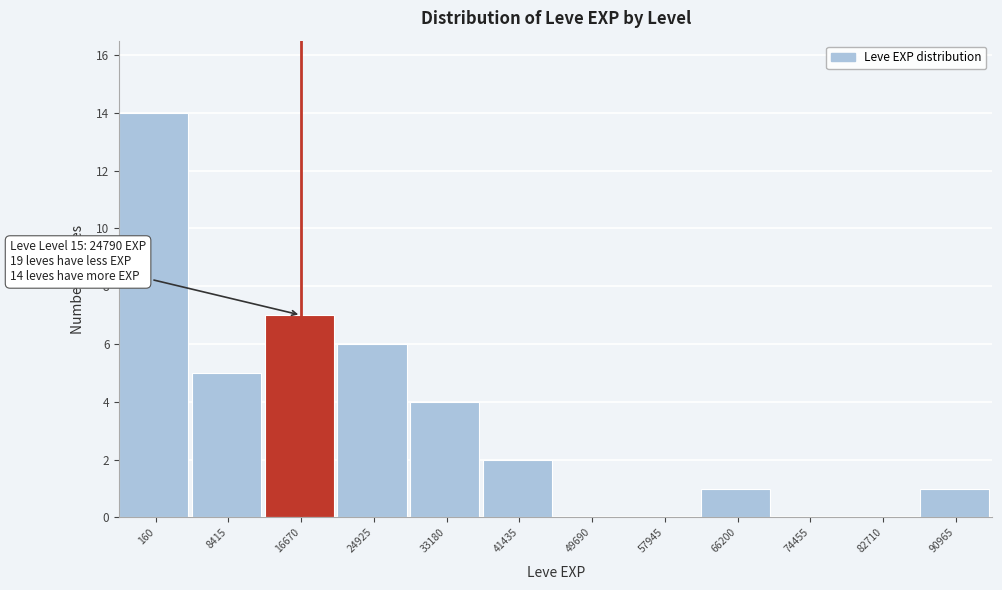

Reading left to right, list all the values displayed in this chart.

160=14	8415=5	16670=7	24925=6	33180=4	41435=2	49690=0	57945=0	66200=1	74455=0	82710=0	90965=1